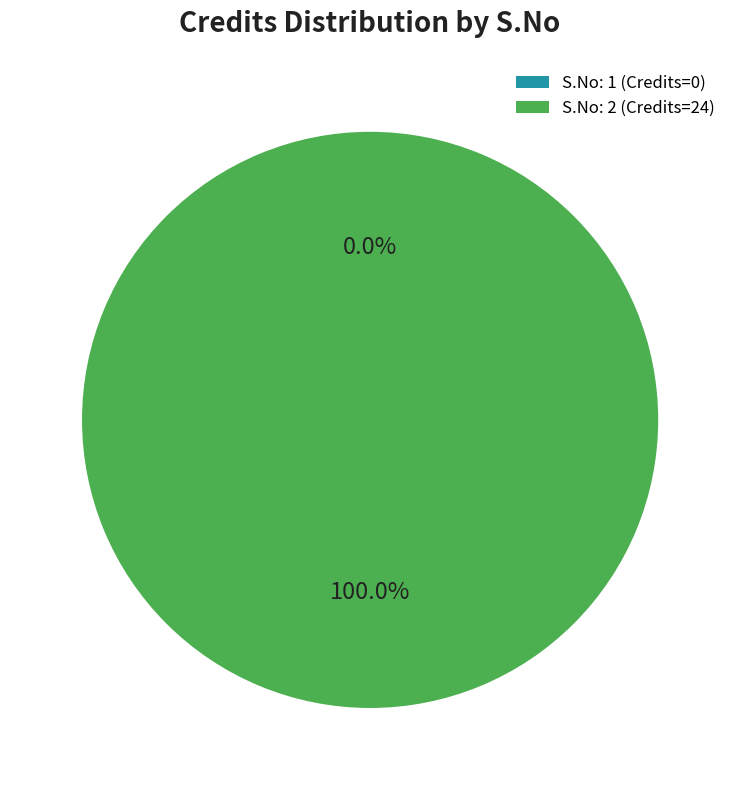

Does any single category account for the majority?

Yes